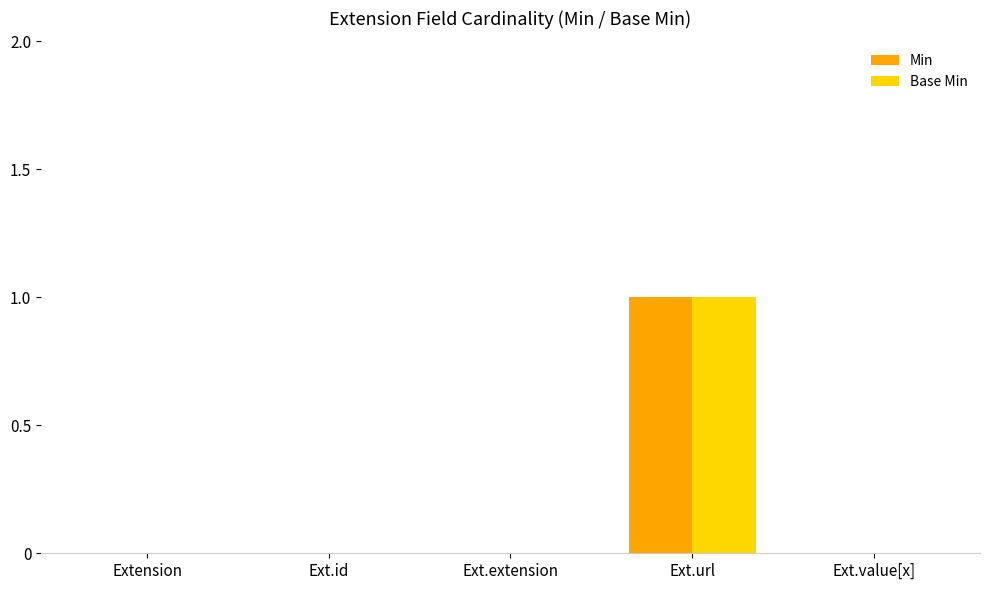

True or false: Base Min has a value of 0 at Ext.id.

True